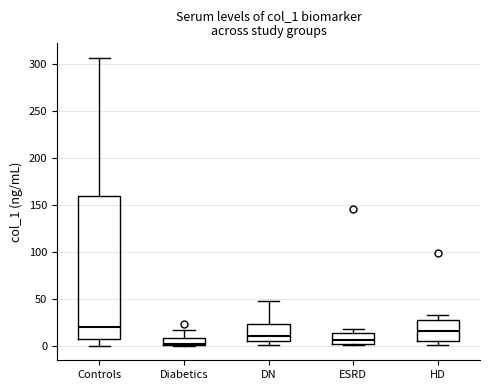

Comparing the boxes themselves (not the whiskers), which one is the tallest?

Controls